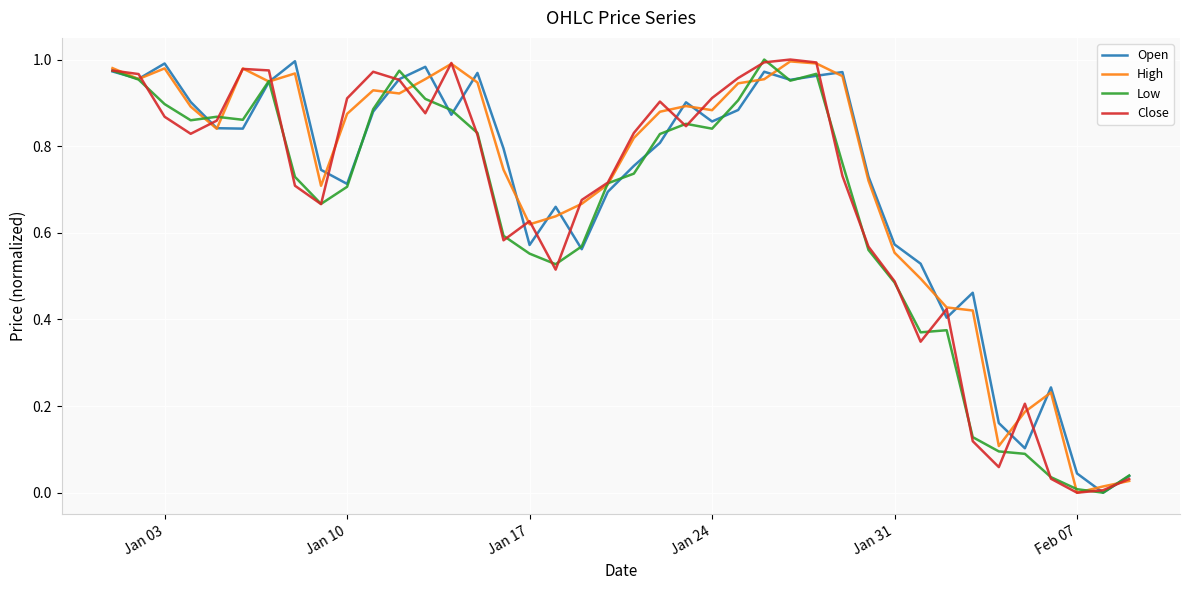

Reading left to right, extract all data points from this chart.

Open: 1.0	1.0	1.0	0.9	0.8	0.8	0.9	1.0	0.7	0.7	0.9	1.0	1.0	0.9	1.0	0.8	0.6	0.7	0.6	0.7	0.8	0.8	0.9	0.9	0.9	1.0	1.0	1.0	1.0	0.7	0.6	0.5	0.4	0.5	0.2	0.1	0.2	0.0	0.0	0.0
High: 1.0	1.0	1.0	0.9	0.8	1.0	0.9	1.0	0.7	0.9	0.9	0.9	1.0	1.0	0.9	0.7	0.6	0.6	0.7	0.7	0.8	0.9	0.9	0.9	0.9	1.0	1.0	1.0	1.0	0.7	0.6	0.5	0.4	0.4	0.1	0.2	0.2	0.0	0.0	0.0
Low: 1.0	1.0	0.9	0.9	0.9	0.9	1.0	0.7	0.7	0.7	0.9	1.0	0.9	0.9	0.8	0.6	0.6	0.5	0.6	0.7	0.7	0.8	0.9	0.8	0.9	1.0	1.0	1.0	0.8	0.6	0.5	0.4	0.4	0.1	0.1	0.1	0.0	0.0	0.0	0.0
Close: 1.0	1.0	0.9	0.8	0.9	1.0	1.0	0.7	0.7	0.9	1.0	1.0	0.9	1.0	0.8	0.6	0.6	0.5	0.7	0.7	0.8	0.9	0.8	0.9	1.0	1.0	1.0	1.0	0.7	0.6	0.5	0.3	0.4	0.1	0.1	0.2	0.0	0.0	0.0	0.0